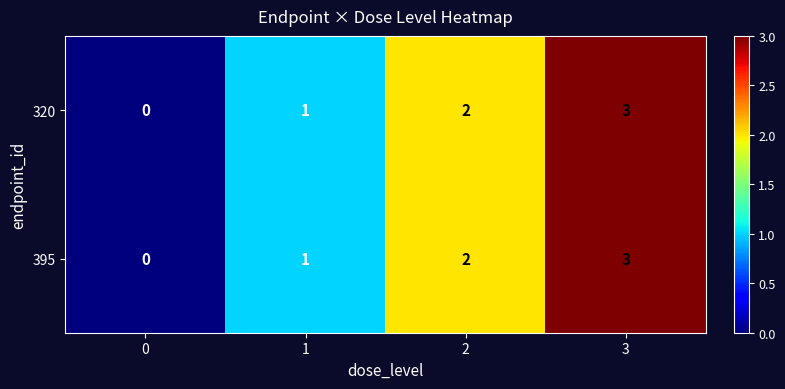

What is the maximum value for 320?

3